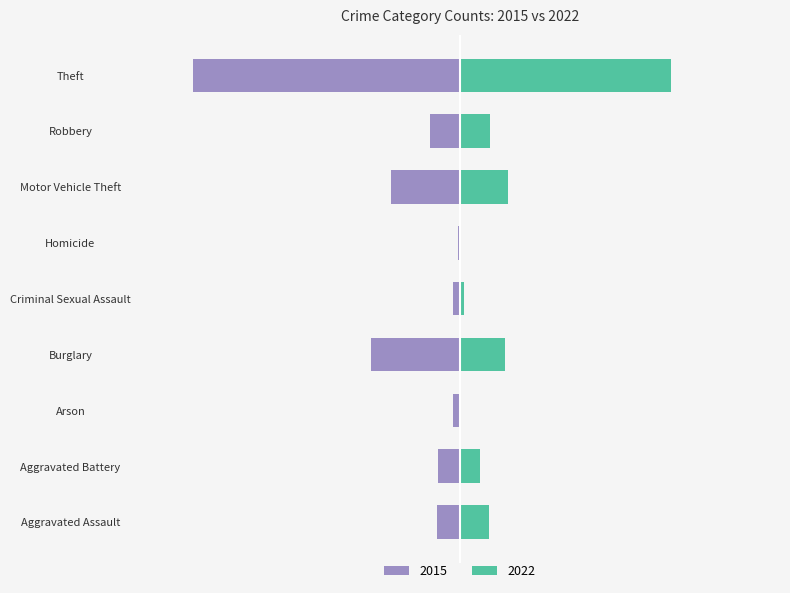

At which label does 2015 reach its peak?

Homicide